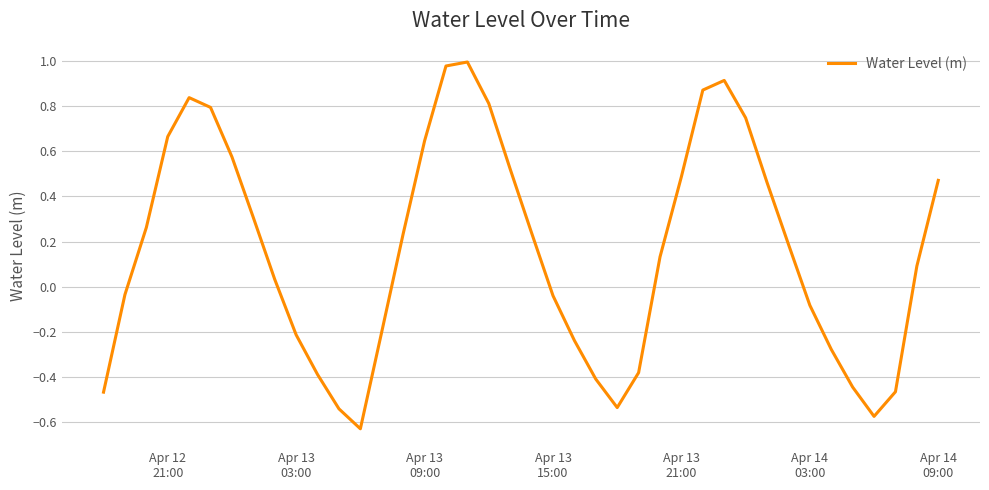

What is the difference between the maximum and minimum values?

1.6